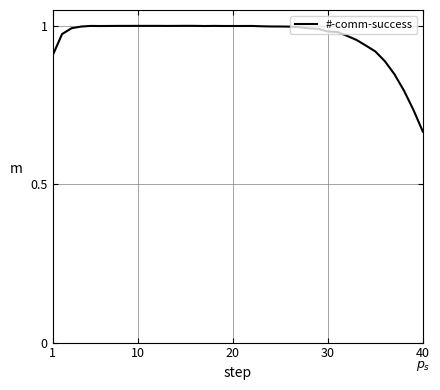

What is the difference between the maximum and minimum values?

0.3